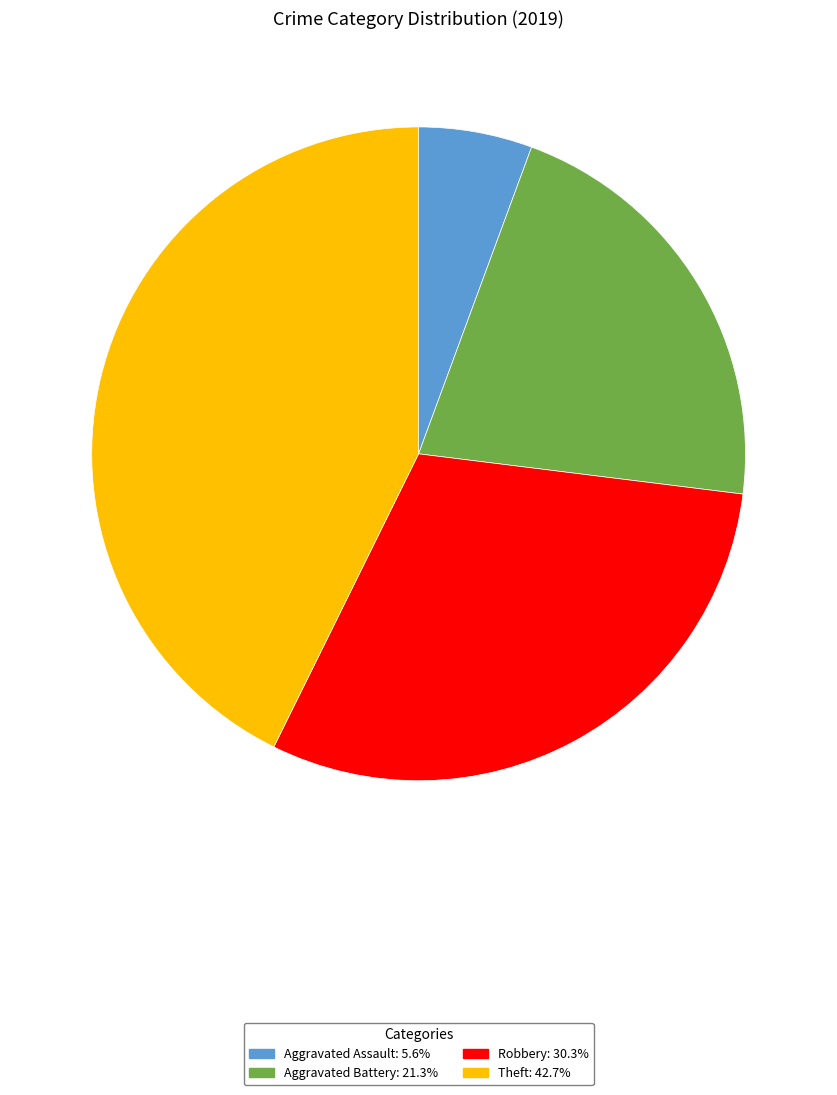

Between Aggravated Battery and Theft, which is larger?

Theft